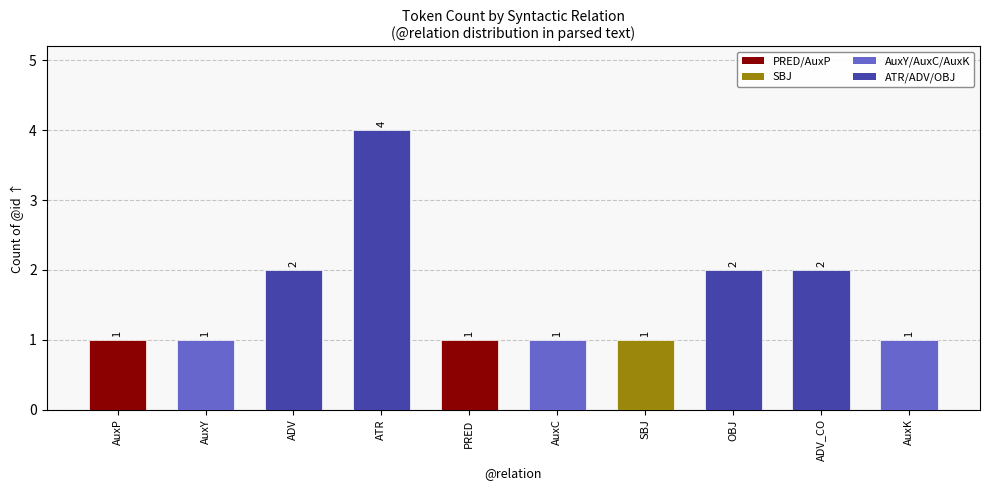

The chart shows a value of 2 at OBJ. True or false?

True